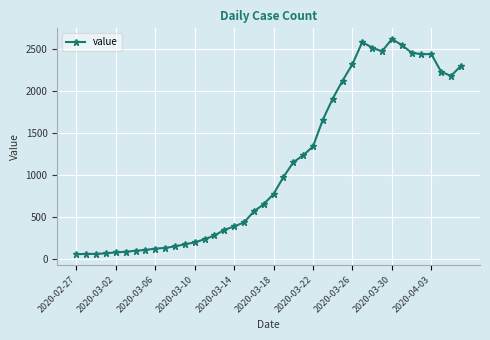

What is the maximum value shown in the chart?

2619